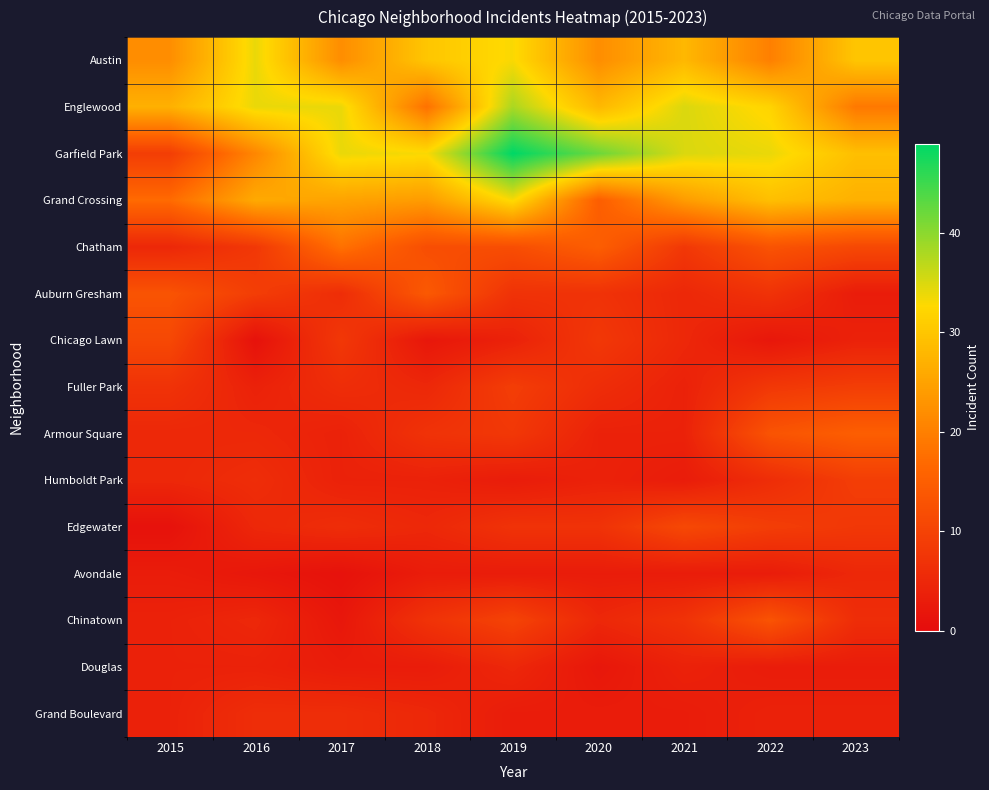

Which series has the largest total across all categories?

Garfield Park